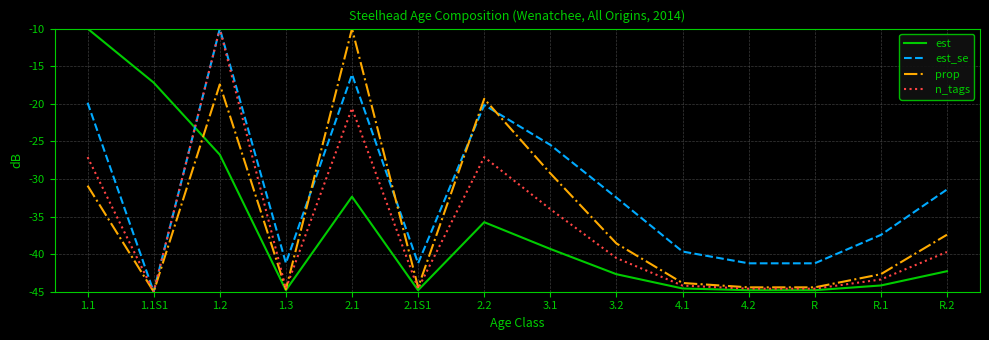

Is it true that prop equals -12.9 at 4.2?

False